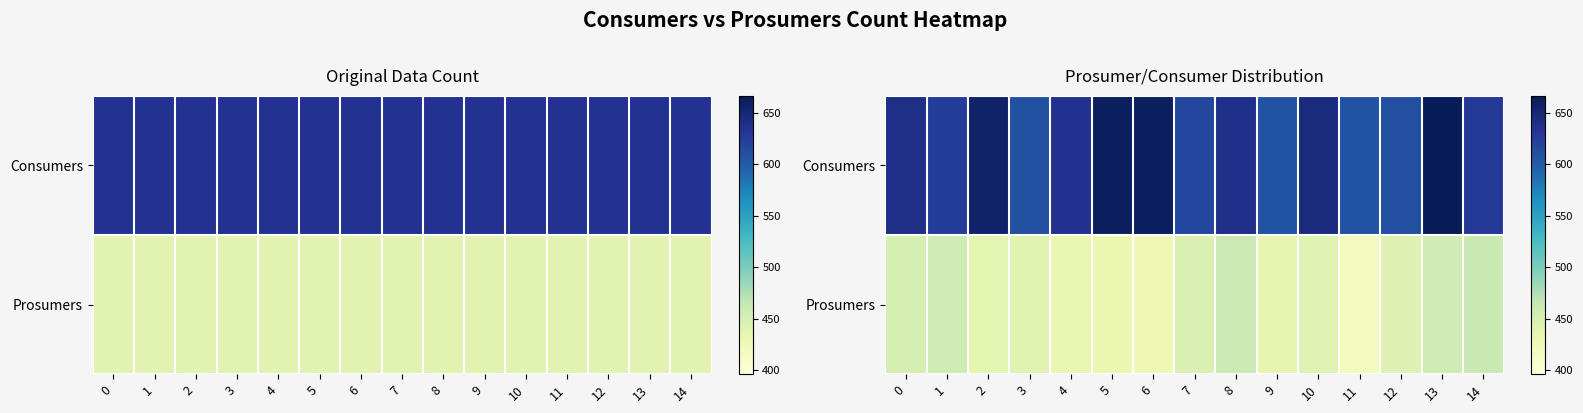

Reading left to right, what are all the values shown in this chart?

row_0: 638.3	624.7	656.3	609.4	635.4	661.7	661.9	616.5	638.2	608.0	644.8	607.6	609.8	666.5	628.6
row_1: 451.1	458.3	437.9	441.4	434.7	431.9	427.5	447.3	460.5	436.3	442.8	418.3	445.7	458.0	461.6